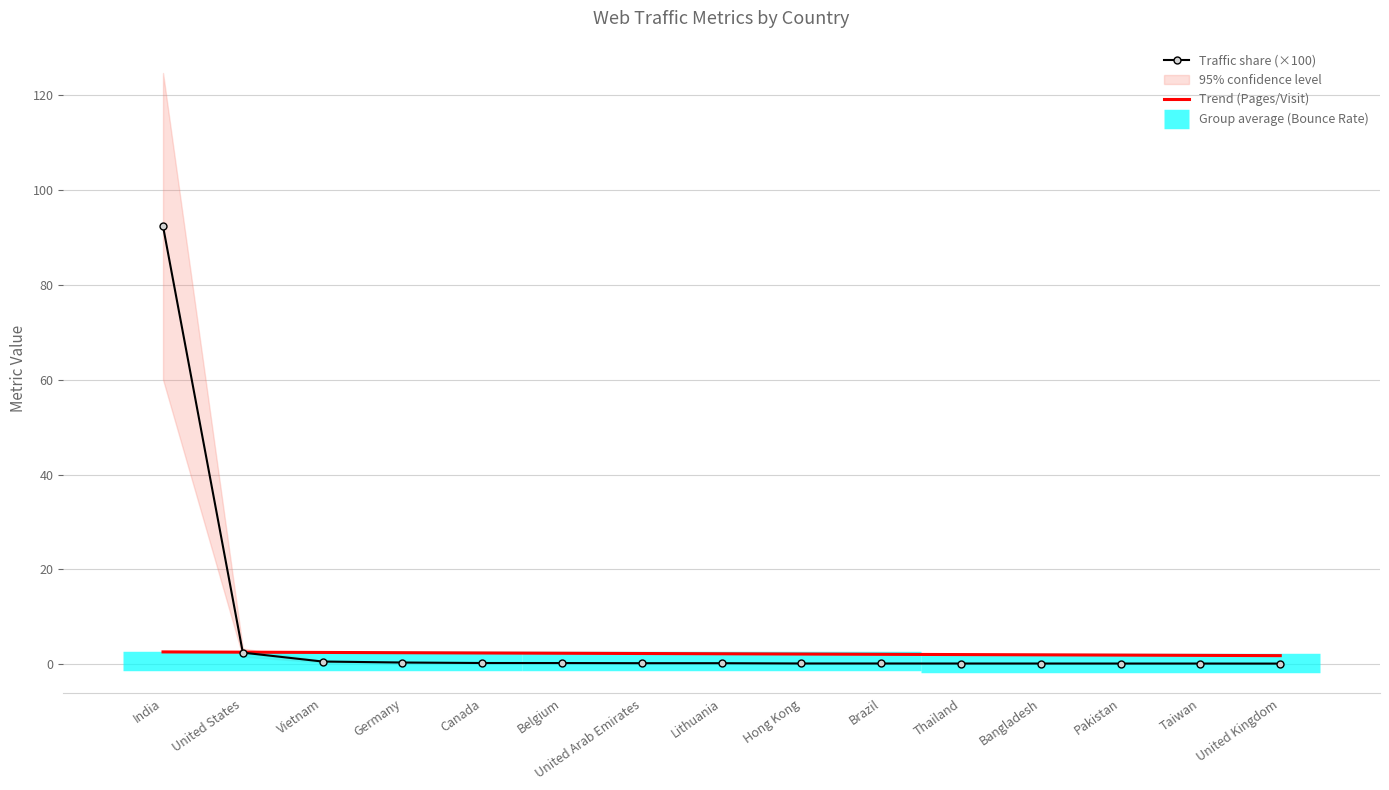

The value of Trend (Pages/Visit) at India is 3.7. True or false?

False